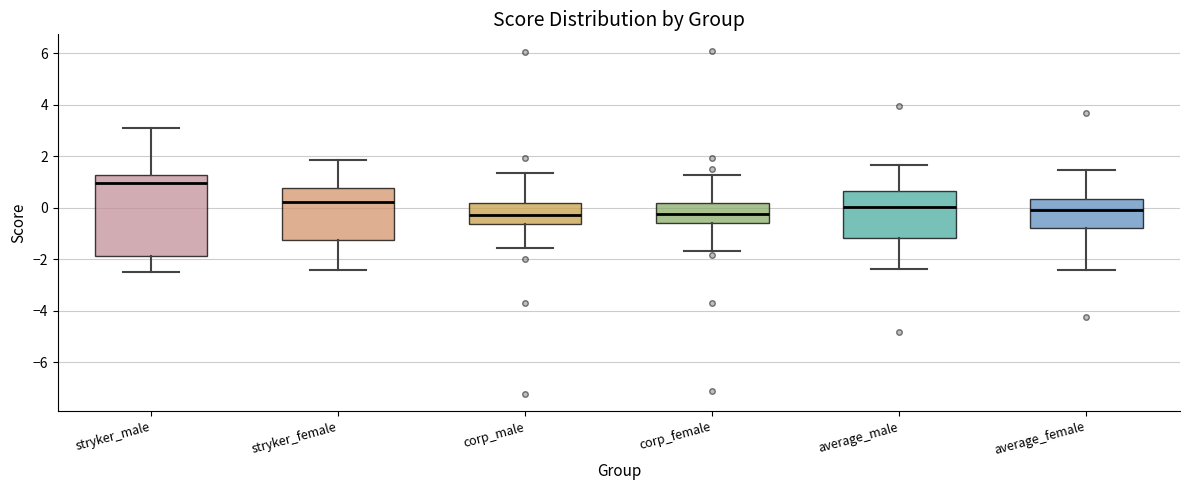

Which box has the highest median line?

stryker_male